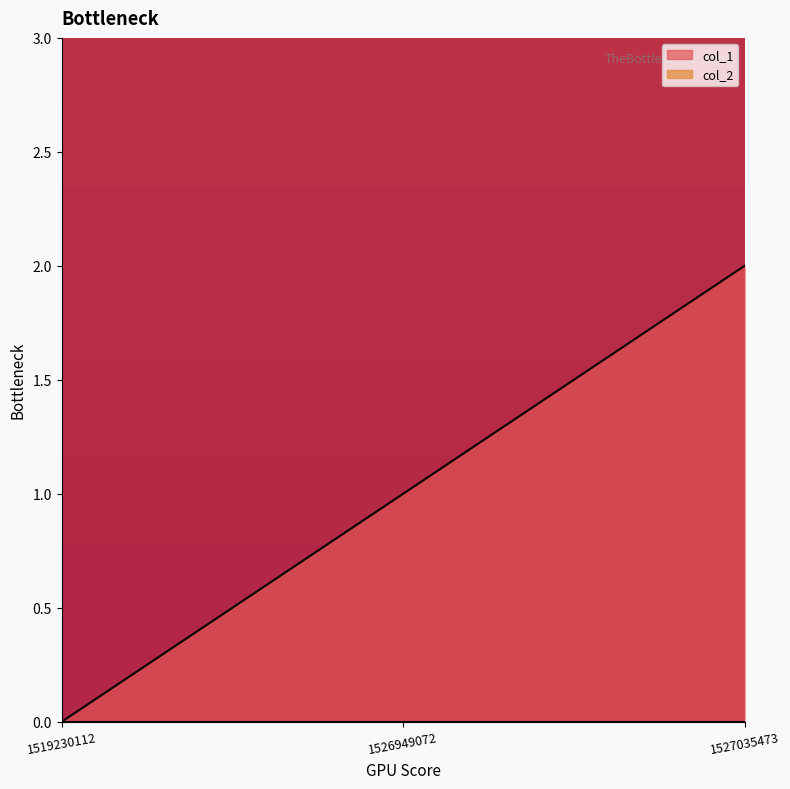

The chart shows a value of 1 at 1527035473. True or false?

False